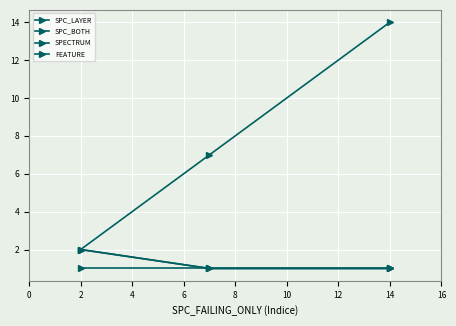

What are all the series names shown in the legend?

SPC_LAYER, SPC_BOTH, SPECTRUM, FEATURE